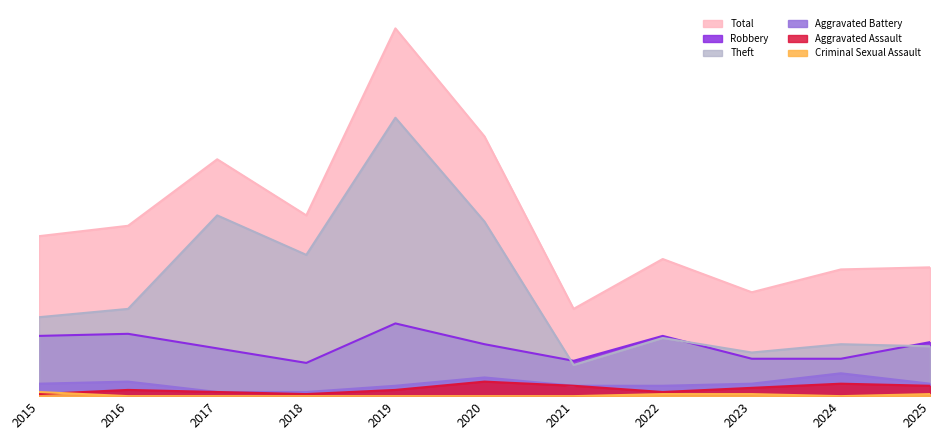

Does the chart have visible grid lines?

No